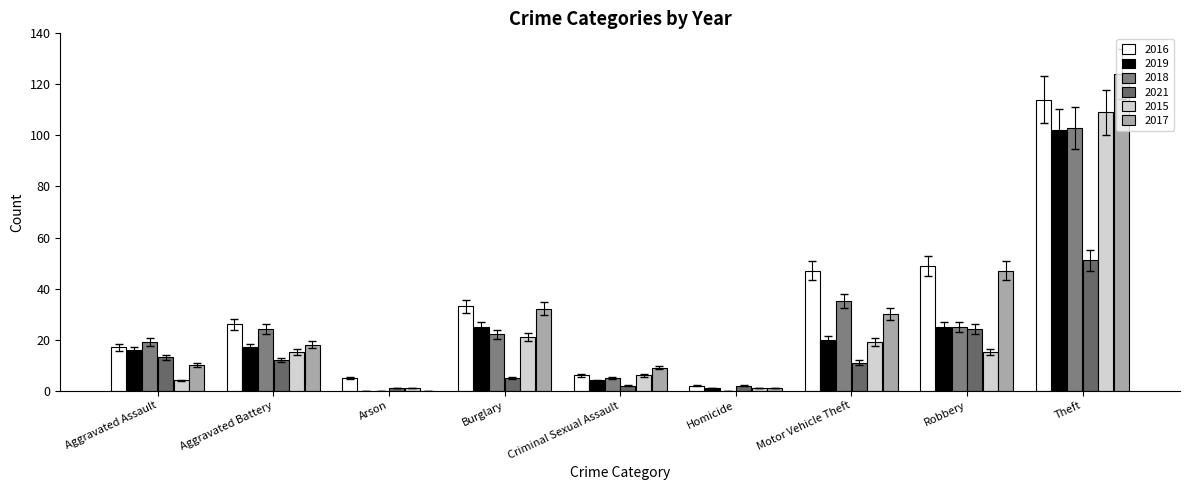

What is the spread (max minus min) of values at Homicide?

2